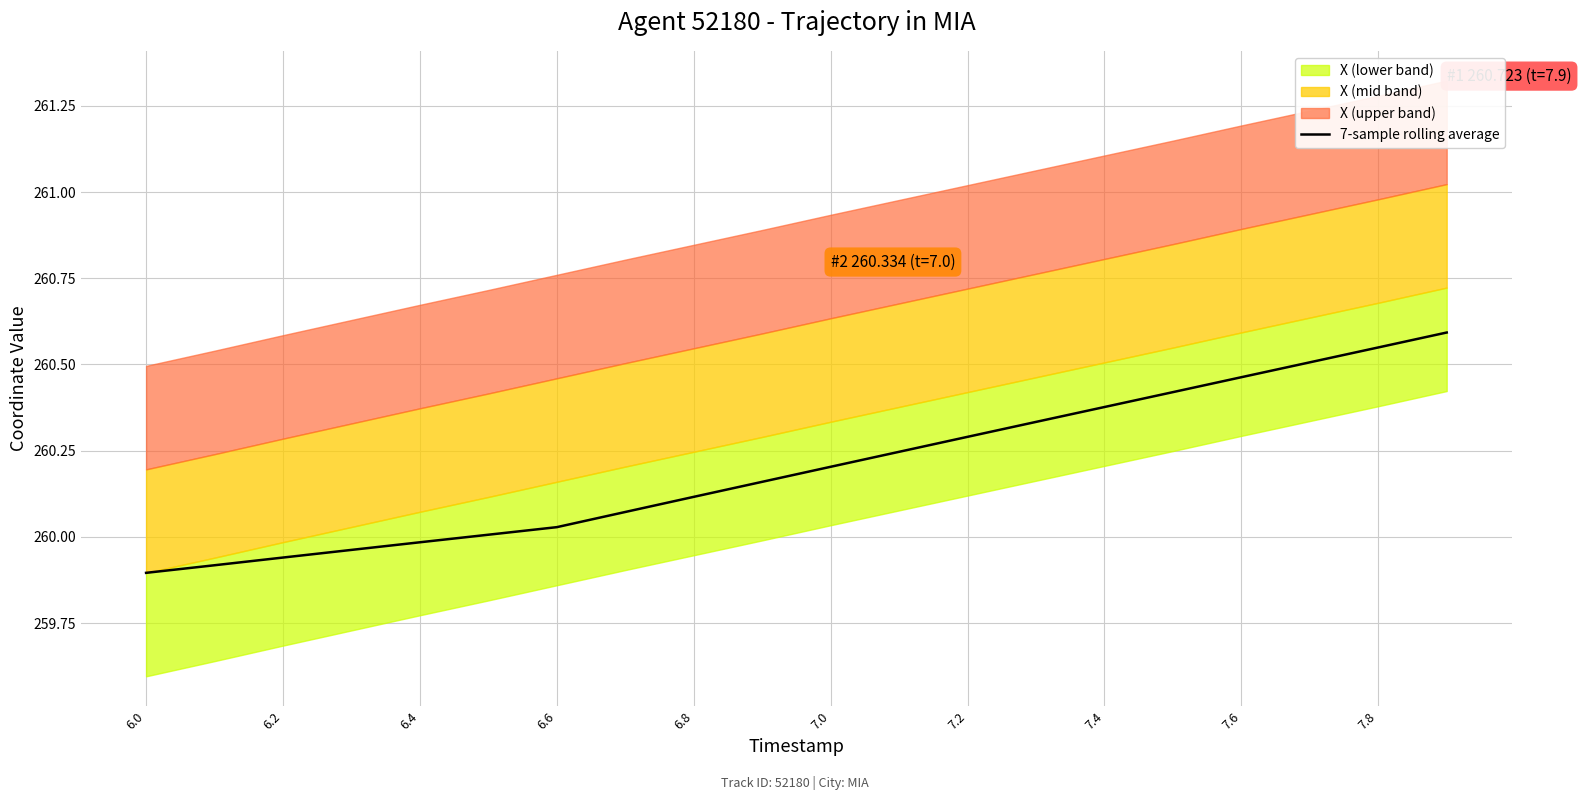

The 7-sample rolling average series shows 100.7 at 6.6. True or false?

False